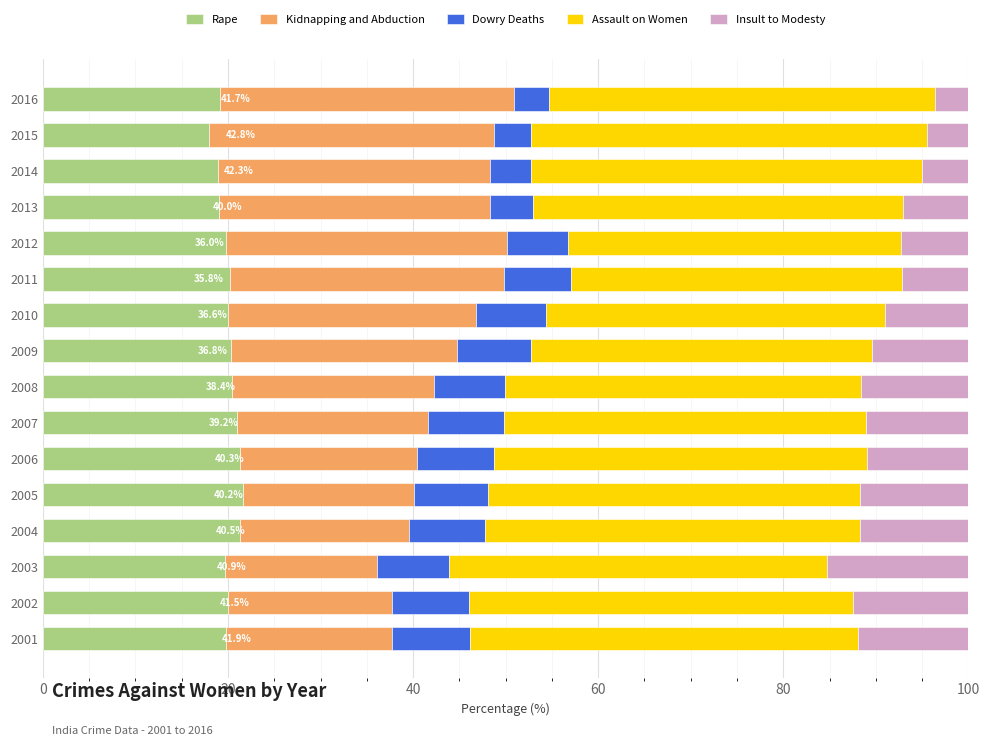

What is the total value across all series at 2011?

100.0